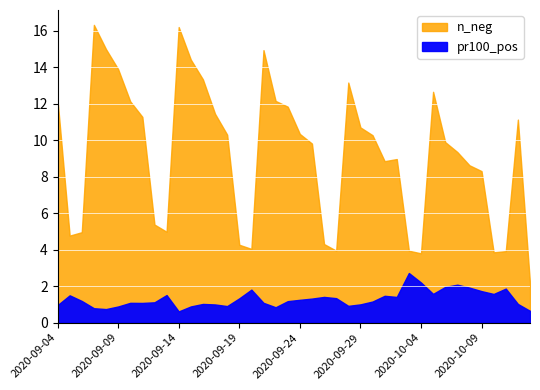

True or false: n_neg and pr100_pos cross at least once.

False